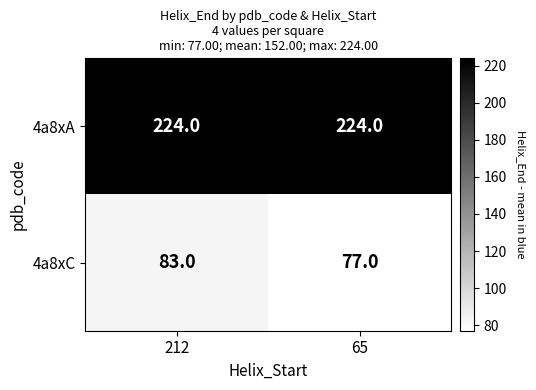

Reading left to right, extract all data points from this chart.

4a8xA: 212=224	65=224
4a8xC: 212=83	65=77